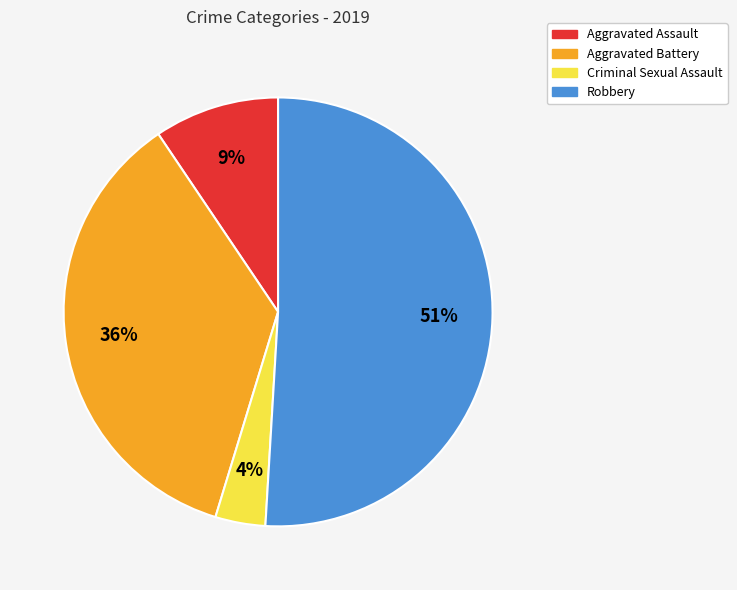

Is it true that Criminal Sexual Assault is 16% of the pie?

False